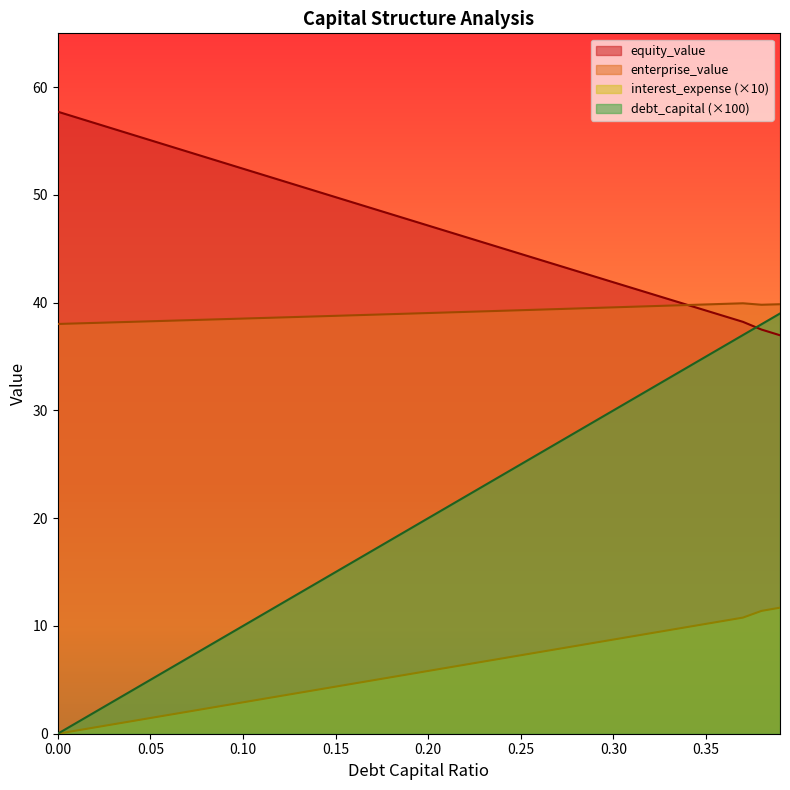

Rank the series by their maximum value, from lowest to highest.

interest_expense (×10), debt_capital (×100), enterprise_value, equity_value